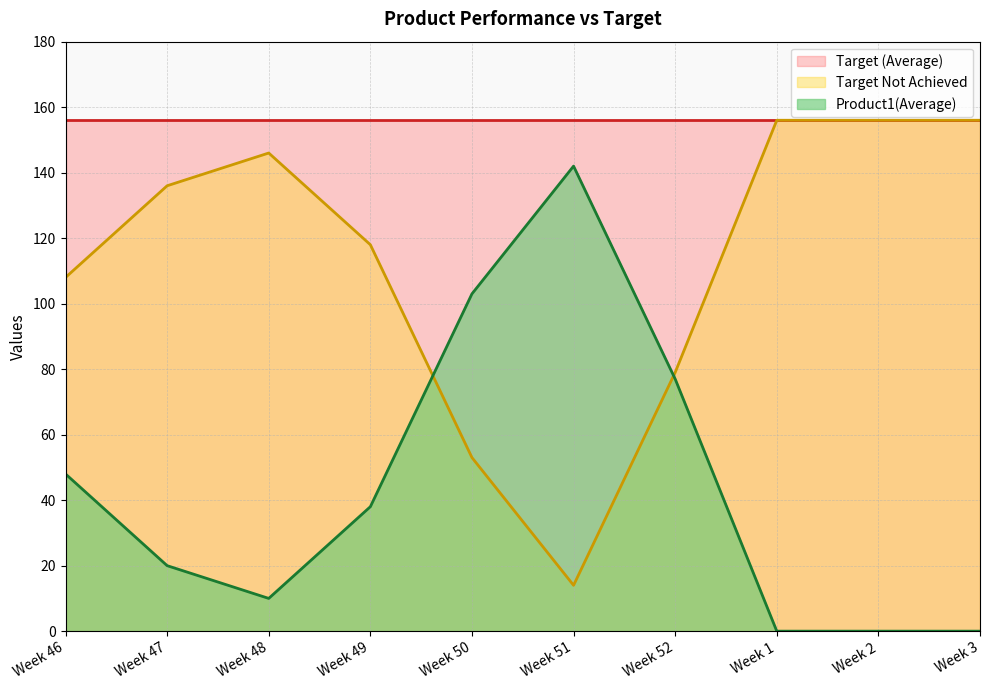

Which category has the highest value in the Product1(Average) series?

Week 51